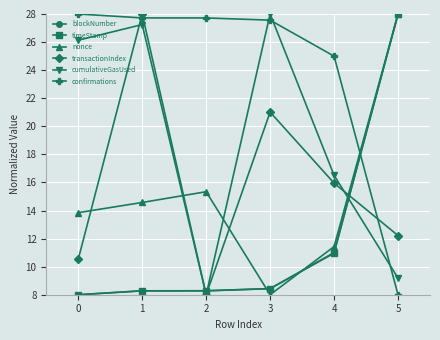

True or false: blockNumber has more than 2 interior local peaks.

False